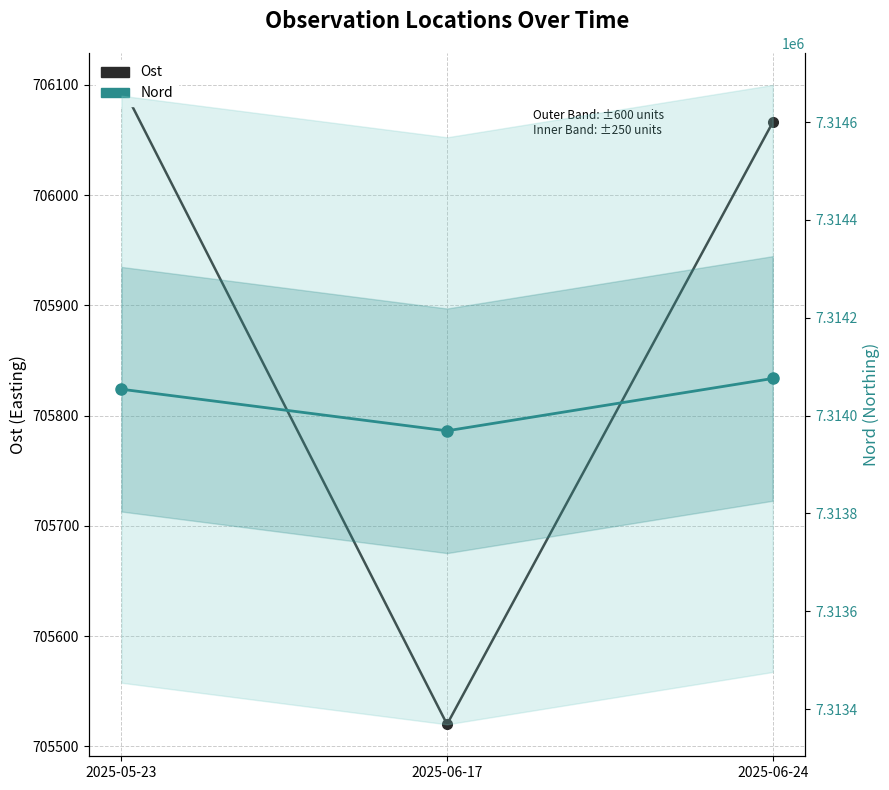

What is the sum of the Nord values at 2025-05-23 and 2025-06-17?

14628023